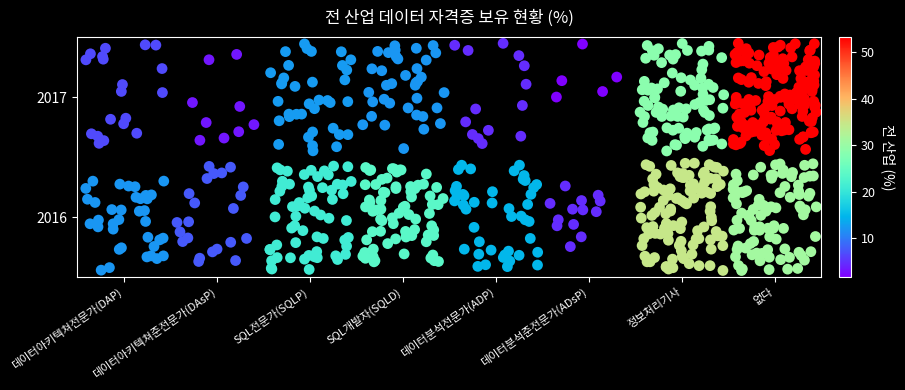

How many distinct data groups are displayed?

1